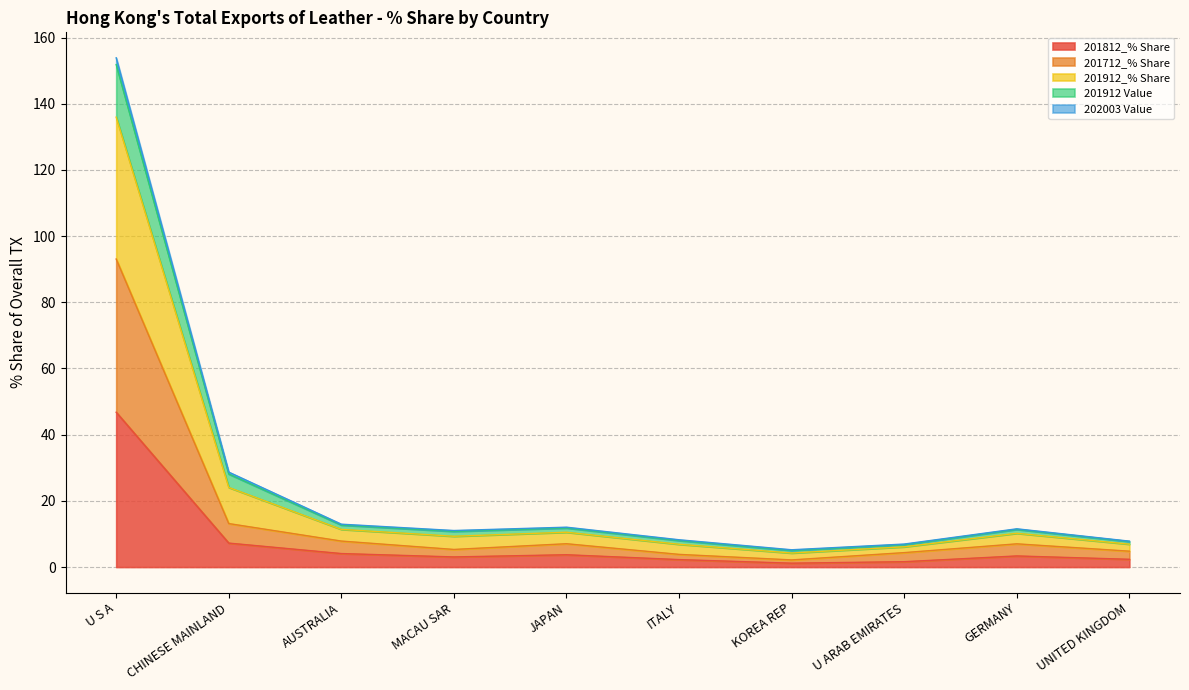

Where is 201812_% Share nearest to the value 23?

CHINESE MAINLAND